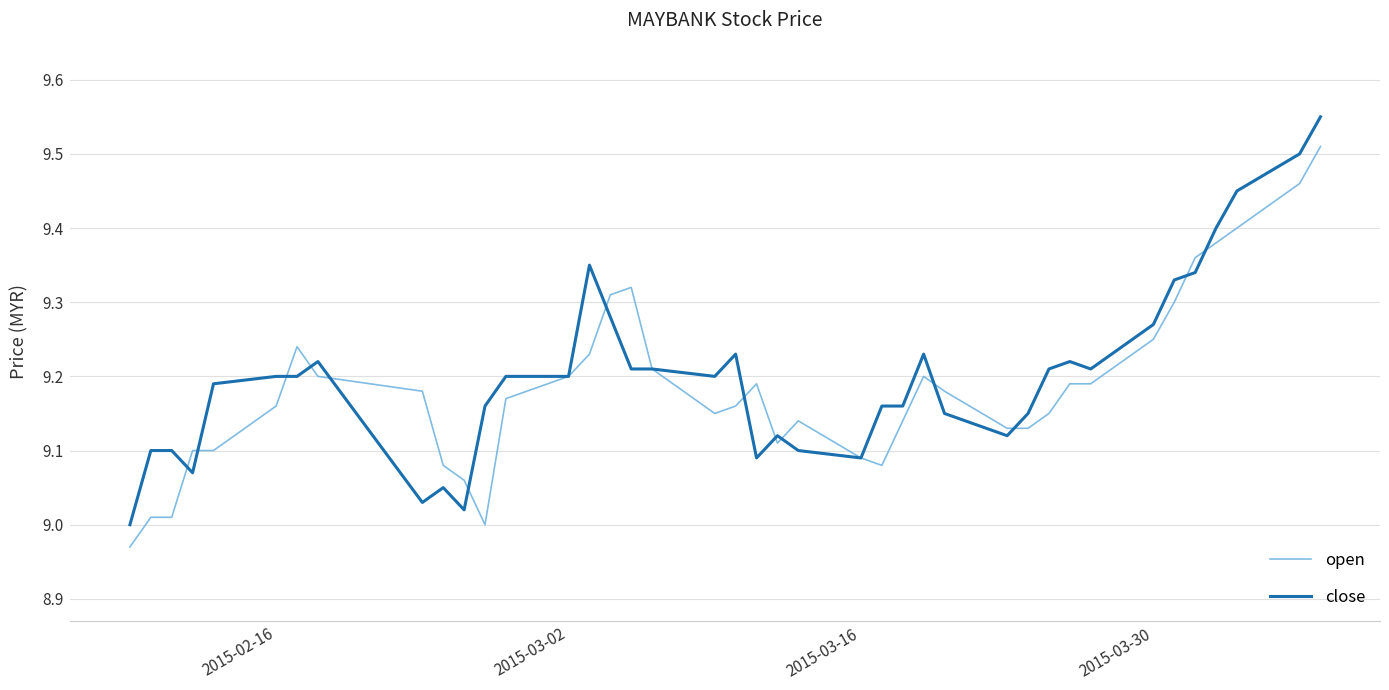

List the series in order of their peak value, highest first.

close, open